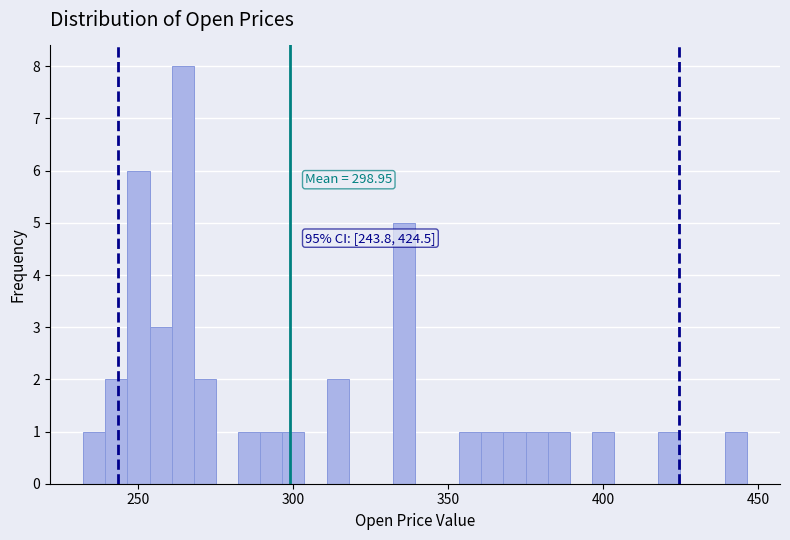

Read against the x-axis, roughly where is the centre of the tallest bar?

265